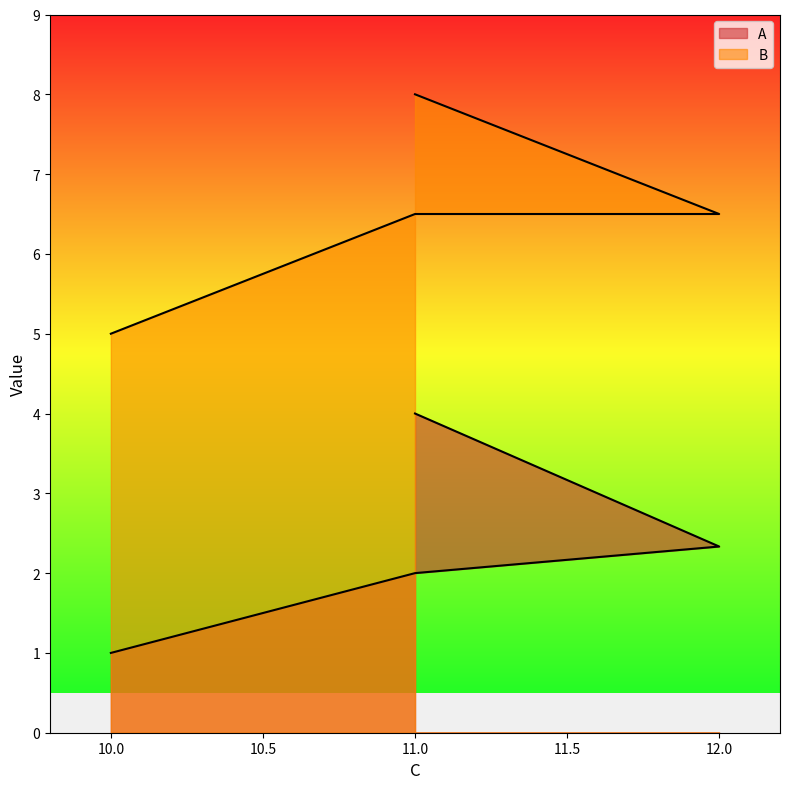

Does the chart display data point markers on the line(s)?

No